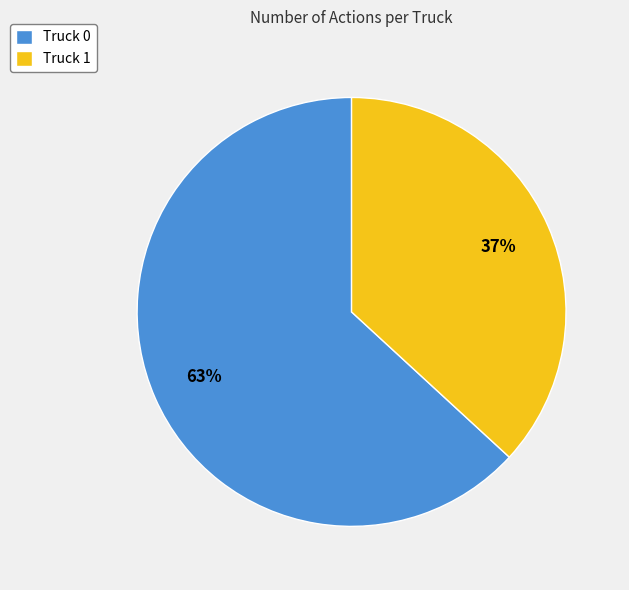

Is the sum of Truck 1 and Truck 0 greater than half?

Yes